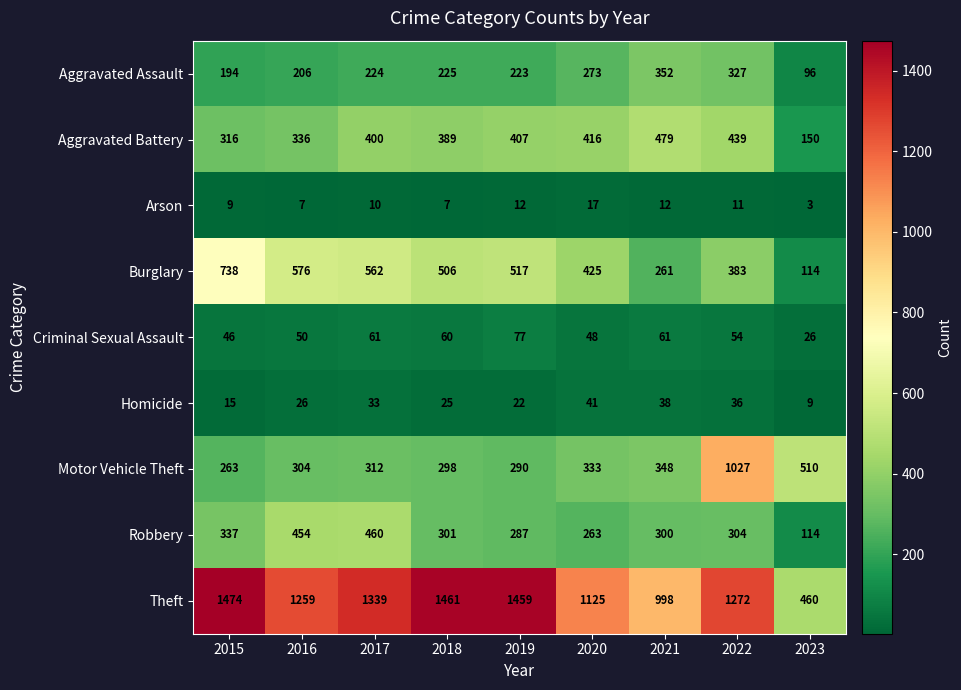

The Aggravated Battery series shows 316 at 2015. True or false?

True